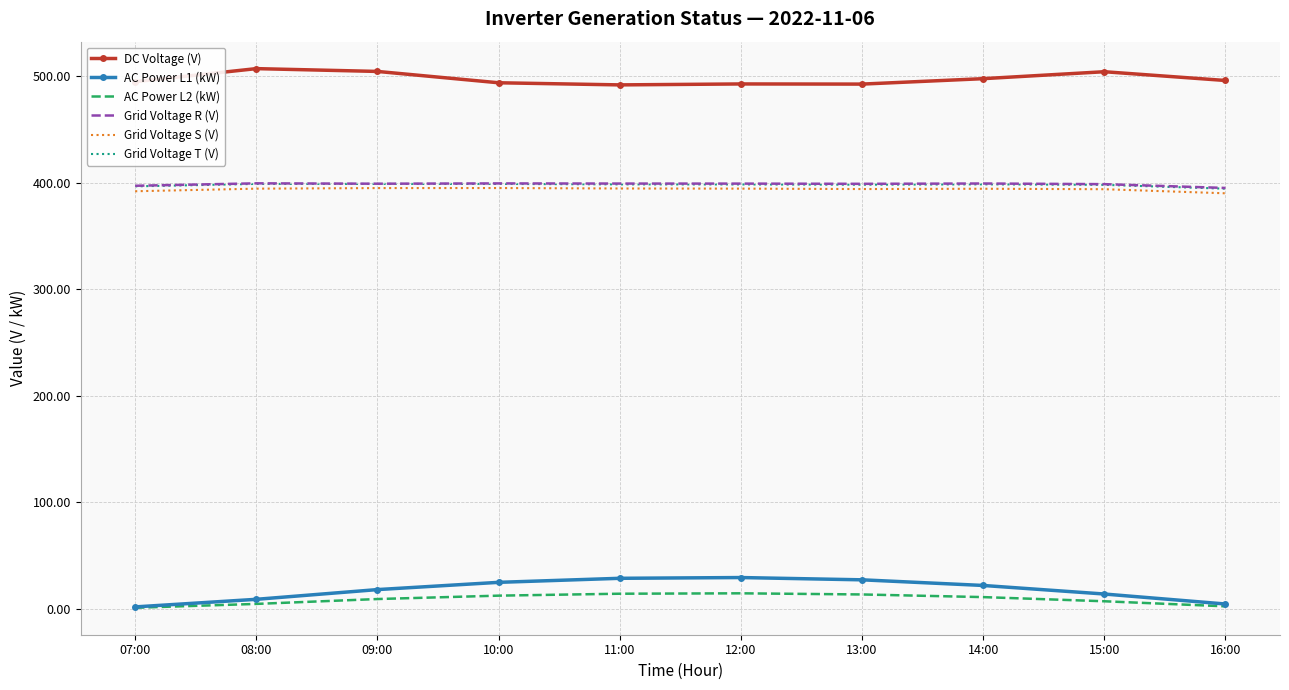

True or false: Grid Voltage R (V) and AC Power L2 (kW) cross at least once.

False